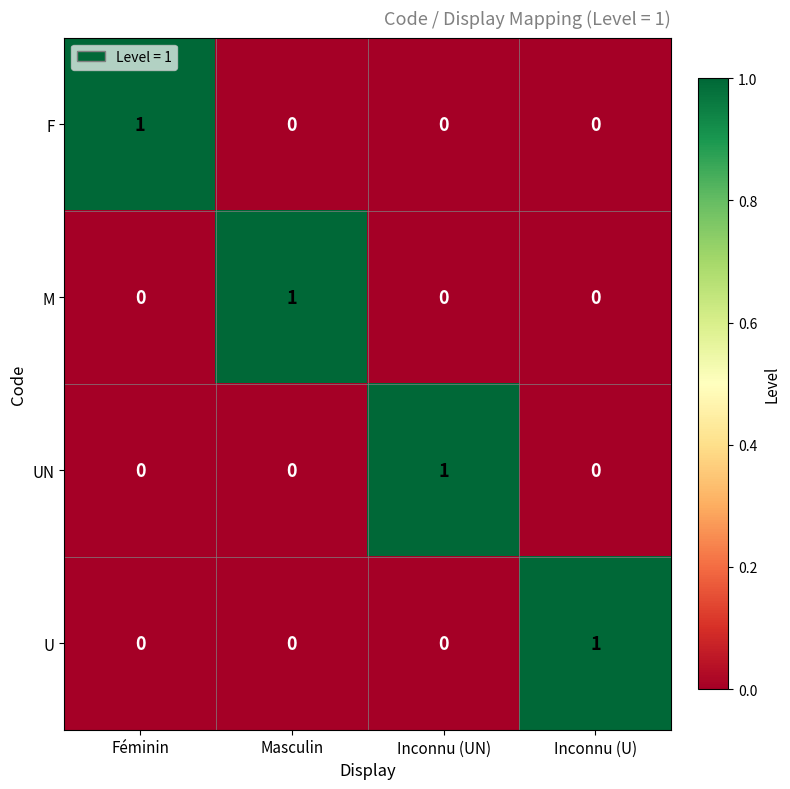

How many F values are between 0 and 1?

4